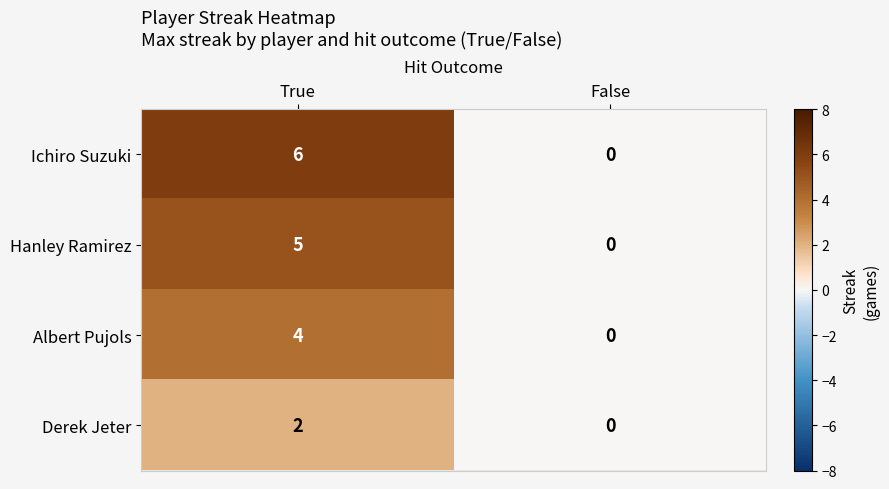

What is the sum of all Hanley Ramirez values?

5